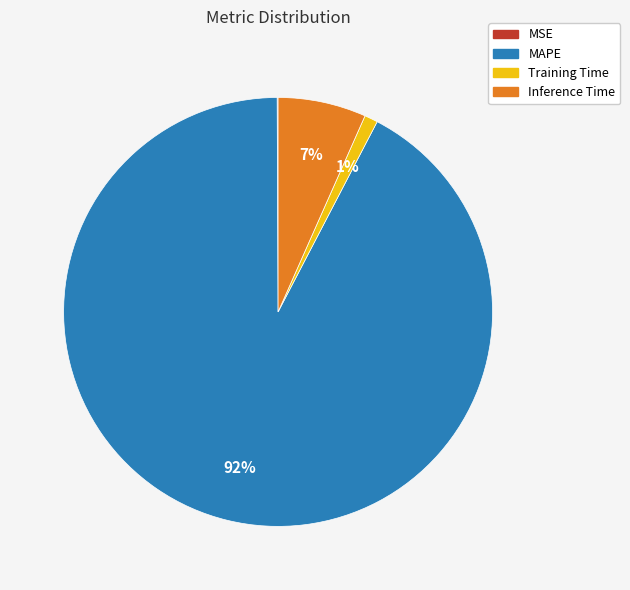

Is it true that Training Time is 10% of the pie?

False